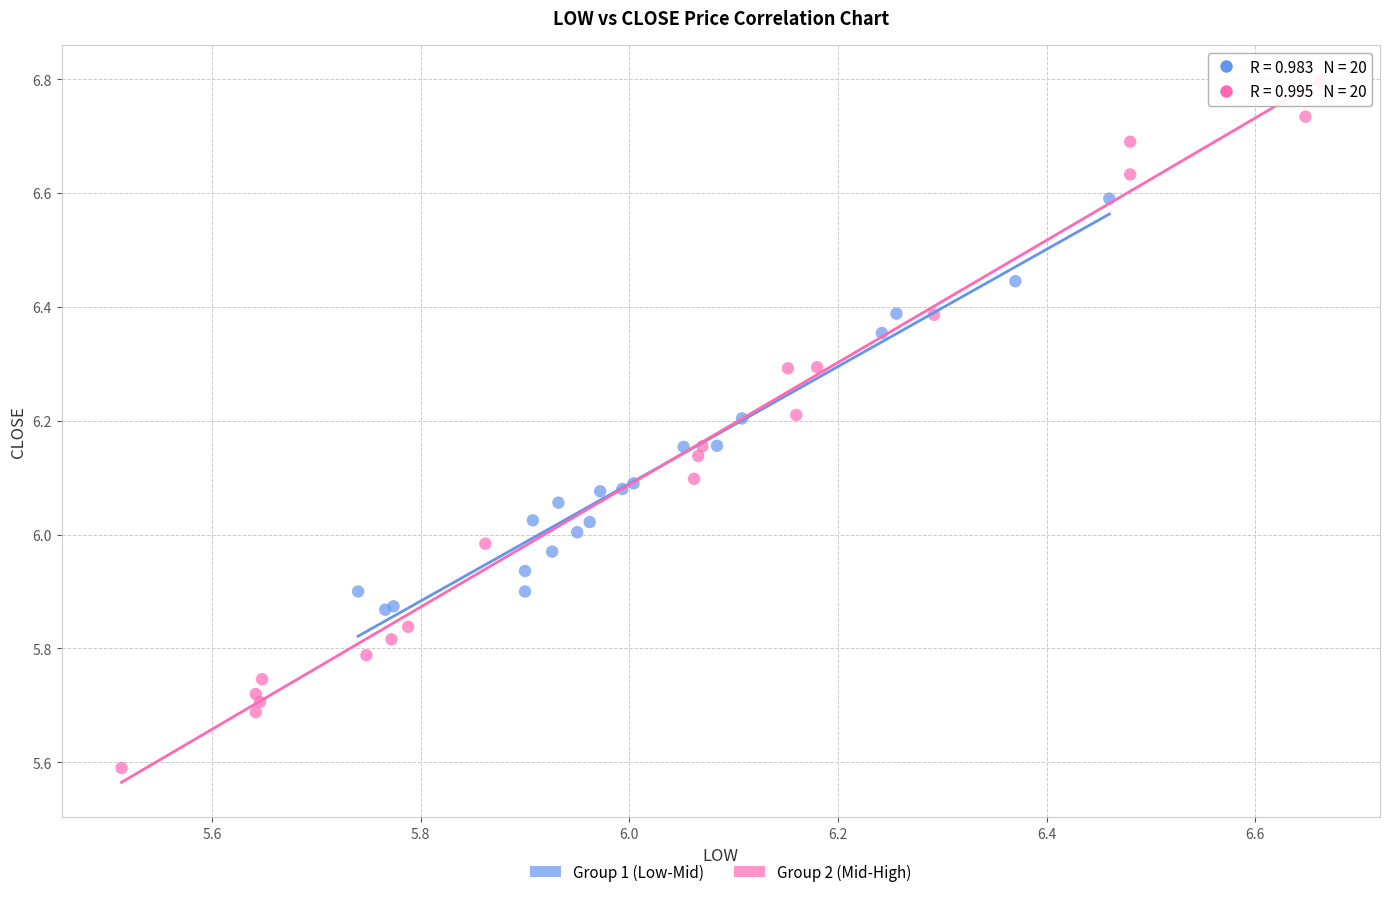

Which series contains the highest Y value?

Group 2 (Mid-High)